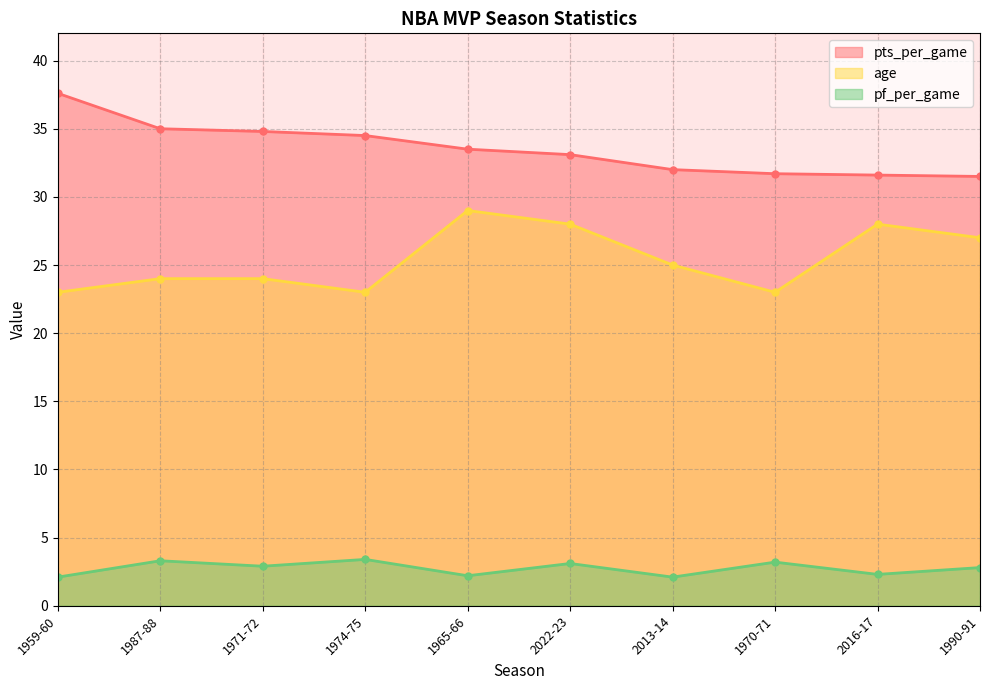

What position from the right is 1974-75?

7